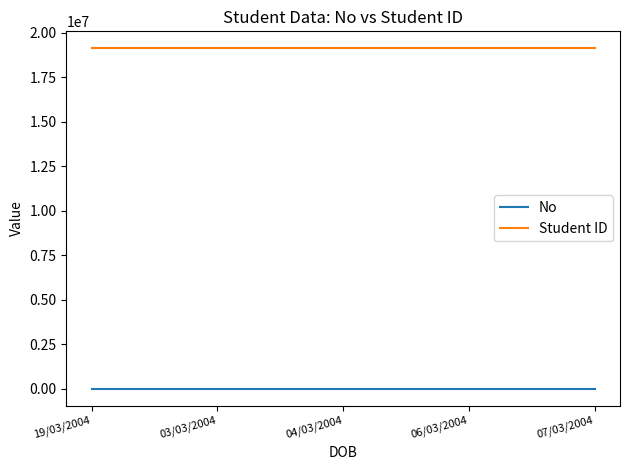

True or false: Student ID and No intersect in this chart.

False